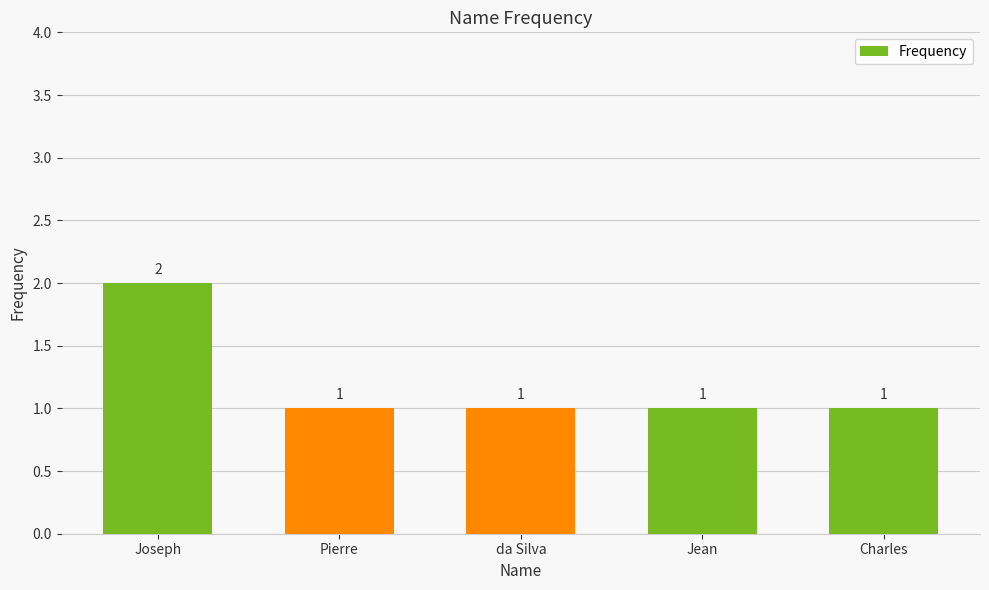

True or false: the data shows 1 at da Silva.

True